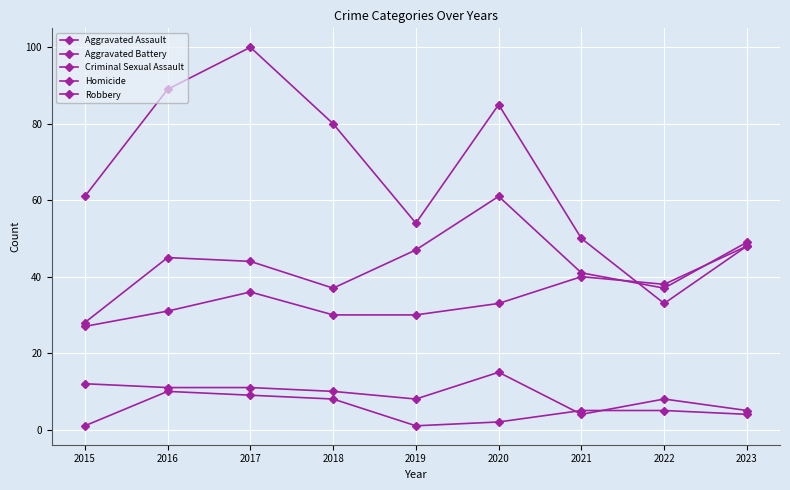

How many data points does each series have?

9